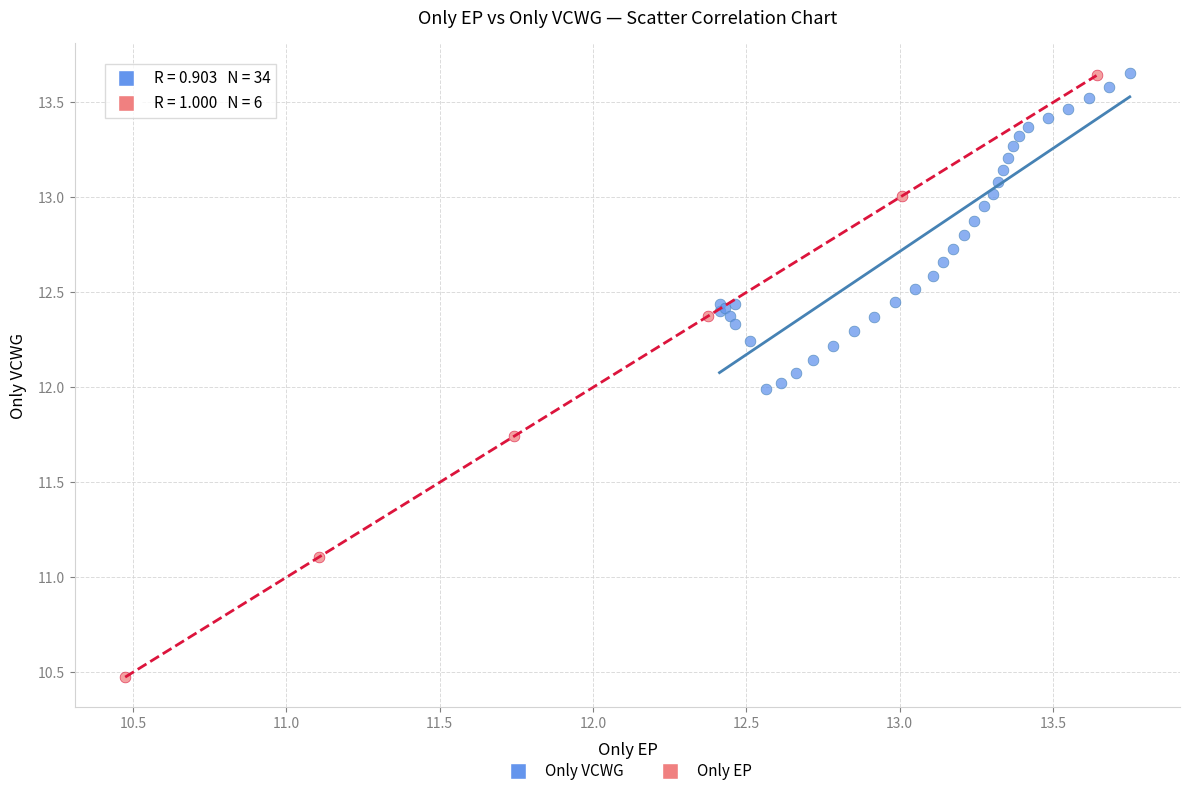

Which series contains the lowest Y value?

Only EP